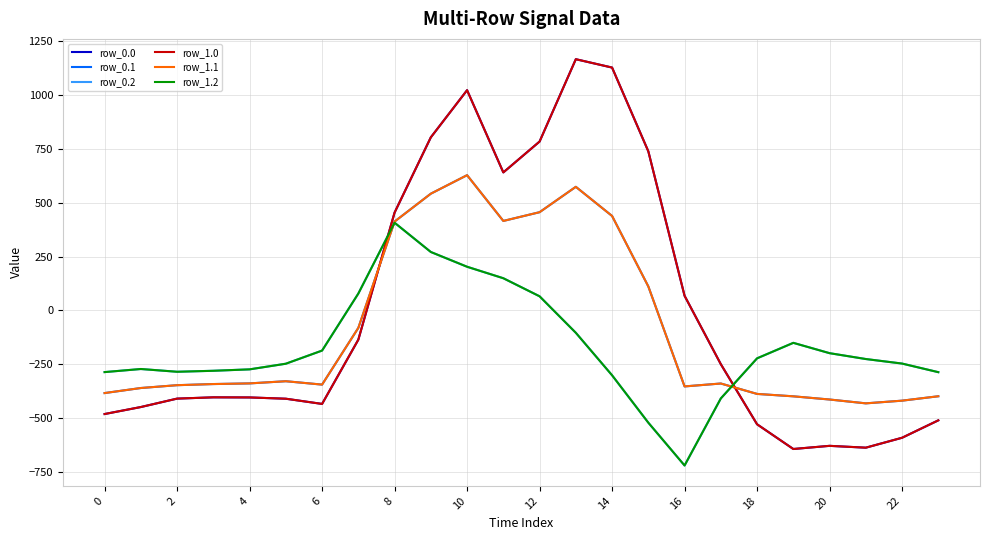

Does the chart have visible grid lines?

Yes